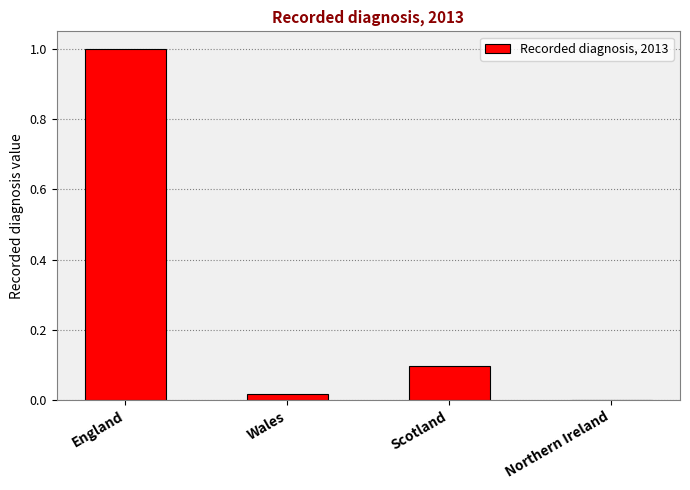

What is the change in value from England to Northern Ireland?

-1.0